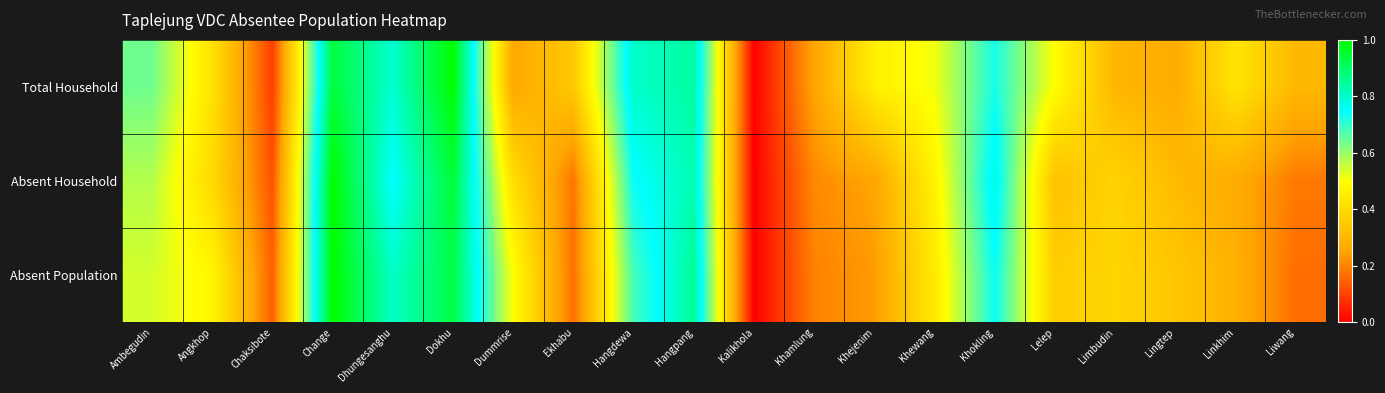

Reading left to right, what are all the values shown in this chart?

Total Household: Ambegudin=0.6	Angkhop=0.4	Chaksibote=0.1	Change=0.9	Dhungesanghu=0.8	Dokhu=1.0	Dummrise=0.3	Ekhabu=0.4	Hangdewa=0.8	Hangpang=0.8	Kalikhola=0.0	Khamlung=0.3	Khejenim=0.5	Khewang=0.5	Khokling=0.7	Lelep=0.5	Limbudin=0.3	Lingtep=0.3	Linkhim=0.4	Liwang=0.3
Absent Household: Ambegudin=0.6	Angkhop=0.4	Chaksibote=0.1	Change=1.0	Dhungesanghu=0.7	Dokhu=0.9	Dummrise=0.4	Ekhabu=0.2	Hangdewa=0.7	Hangpang=0.8	Kalikhola=0.0	Khamlung=0.2	Khejenim=0.3	Khewang=0.5	Khokling=0.8	Lelep=0.3	Limbudin=0.4	Lingtep=0.3	Linkhim=0.3	Liwang=0.2
Absent Population: Ambegudin=0.5	Angkhop=0.5	Chaksibote=0.1	Change=1.0	Dhungesanghu=0.8	Dokhu=0.9	Dummrise=0.5	Ekhabu=0.2	Hangdewa=0.7	Hangpang=0.9	Kalikhola=0.0	Khamlung=0.2	Khejenim=0.2	Khewang=0.4	Khokling=0.7	Lelep=0.4	Limbudin=0.4	Lingtep=0.3	Linkhim=0.3	Liwang=0.2